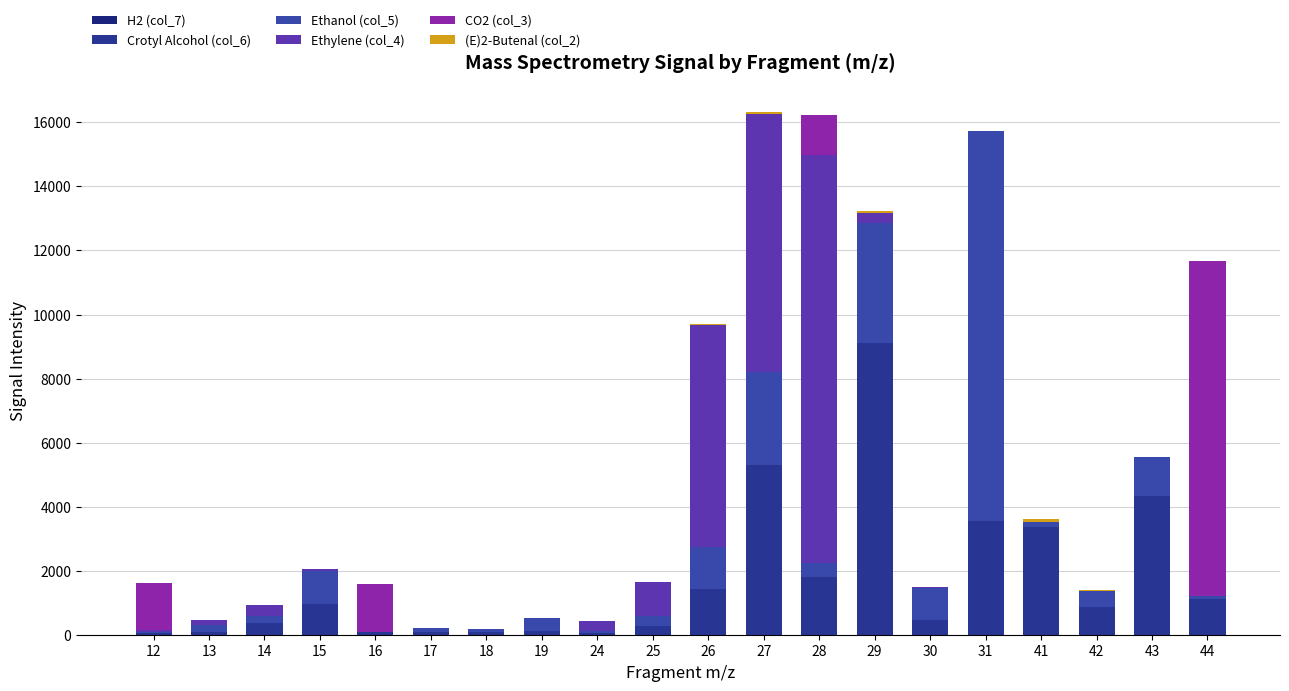

The value of Ethylene (col_4) at 28 is 19517.3. True or false?

False